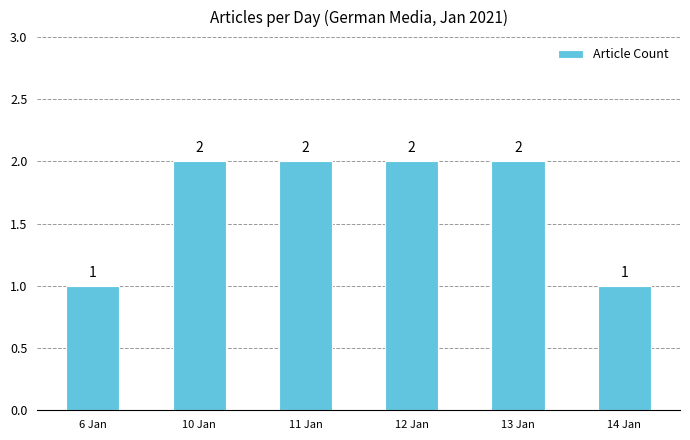

What position from the right is 6 Jan?

6